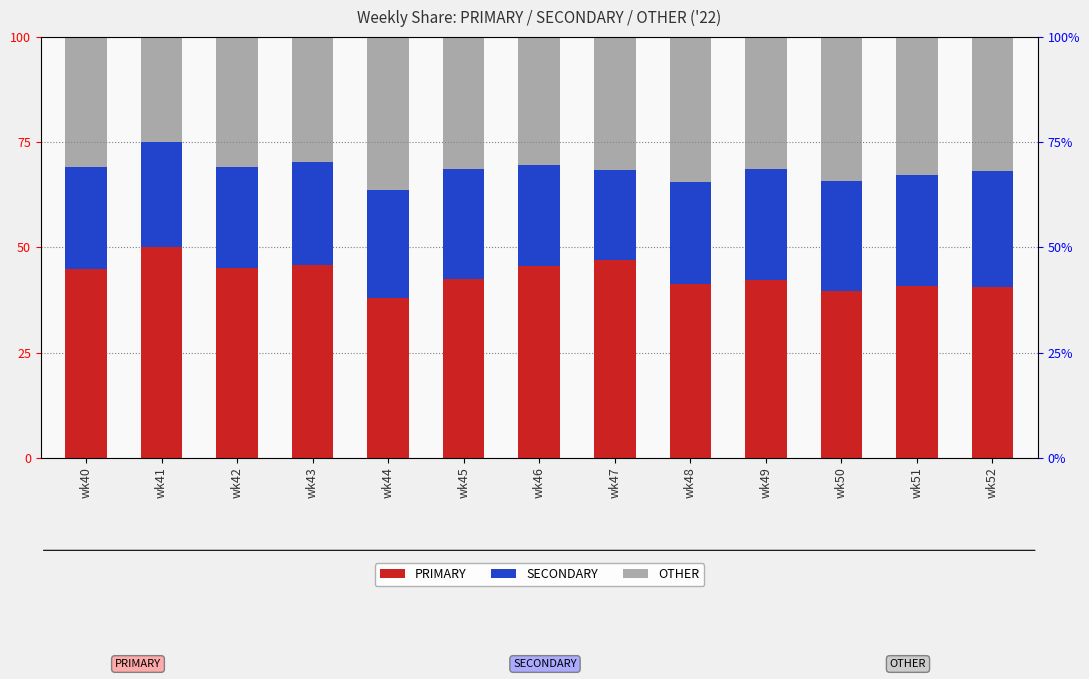

Which series has the largest total across all categories?

PRIMARY